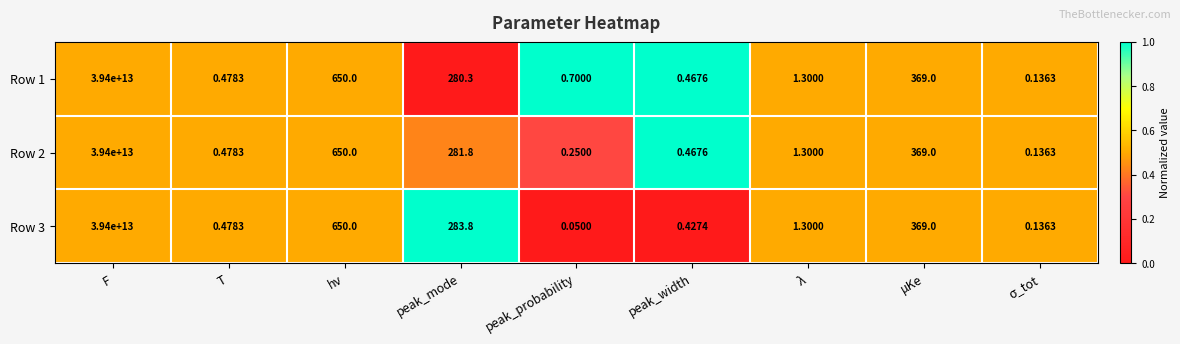

At which label does Row 1 first exceed 1?

F